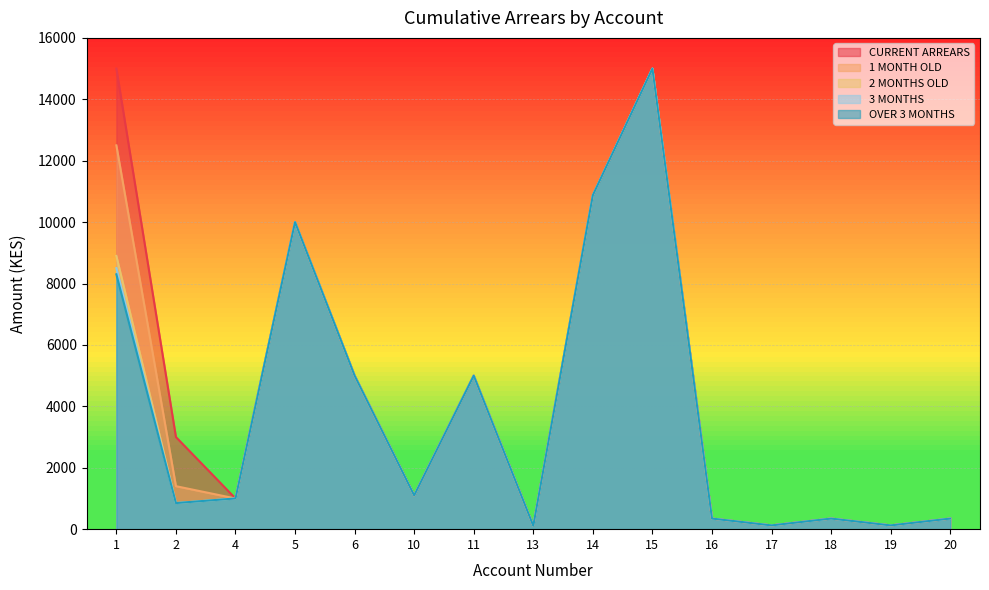

What is the value of the OVER 3 MONTHS point at the 9th from the left?

10877